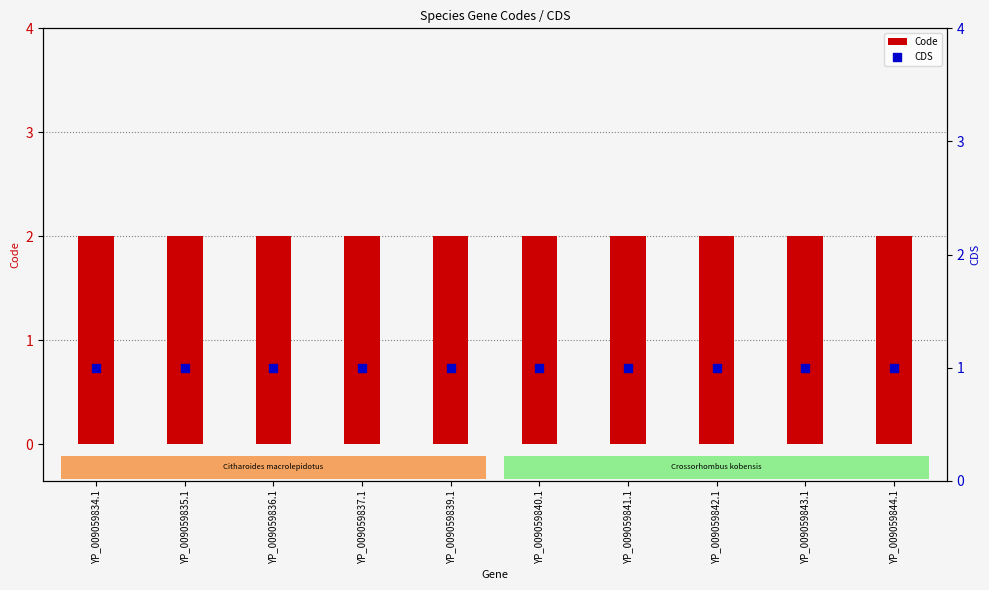

Which series has the largest total across all categories?

Code